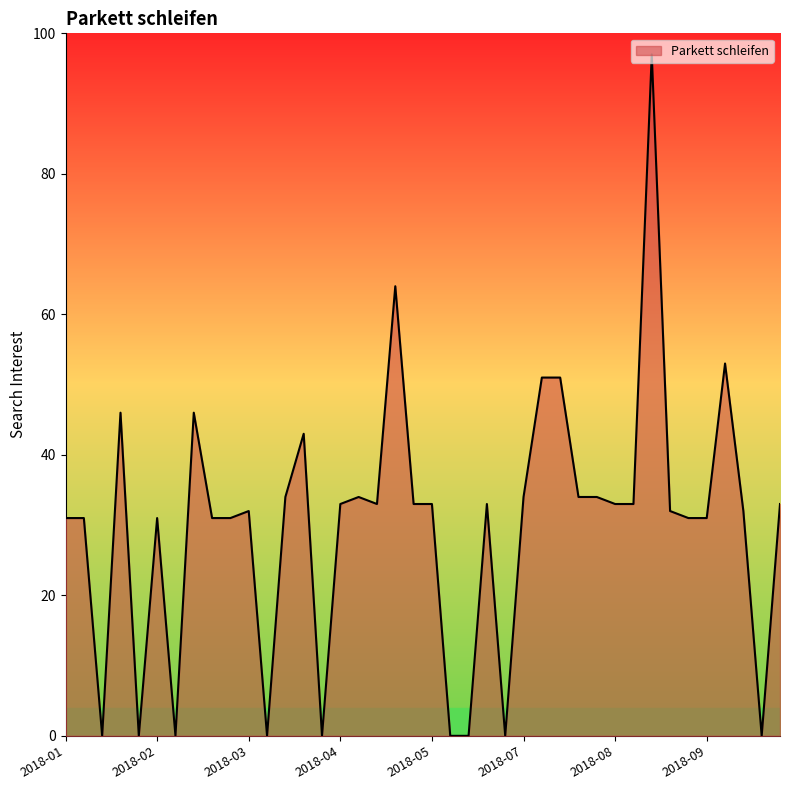

What is the average value?

30